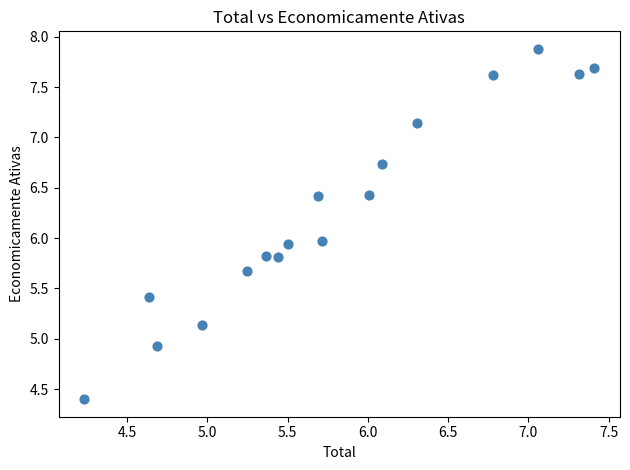

What is the range of Y values (max minus min)?

3.5